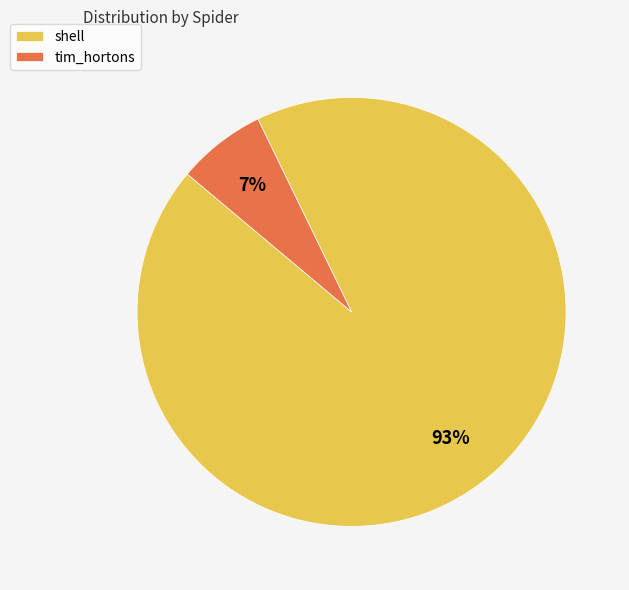

Which category accounts for the majority?

shell